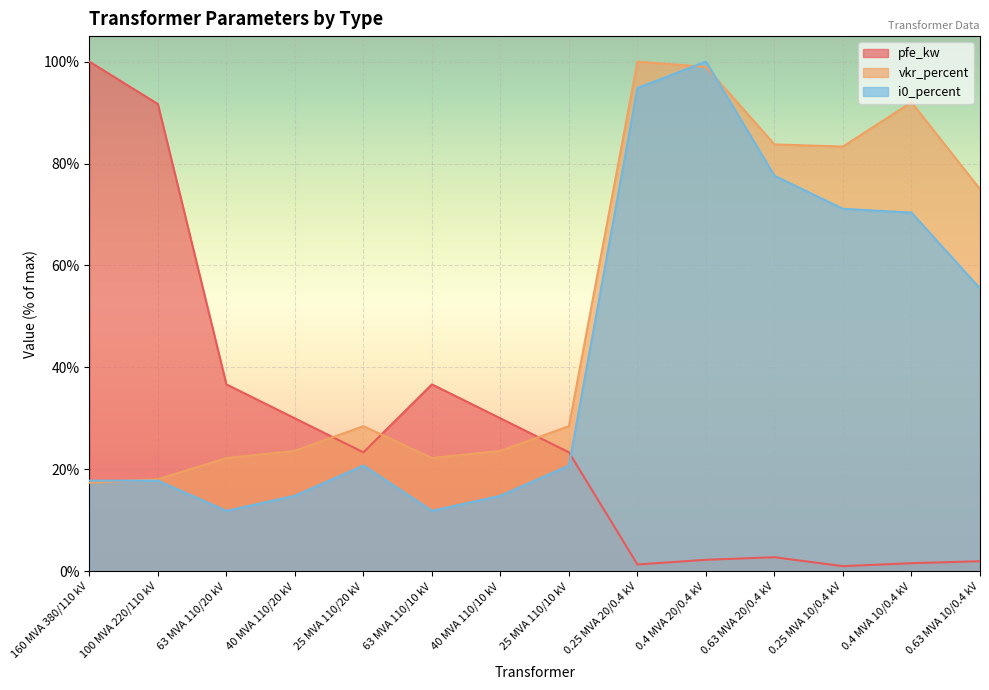

Between 25 MVA 110/10 kV and 100 MVA 220/110 kV, which is larger?

100 MVA 220/110 kV